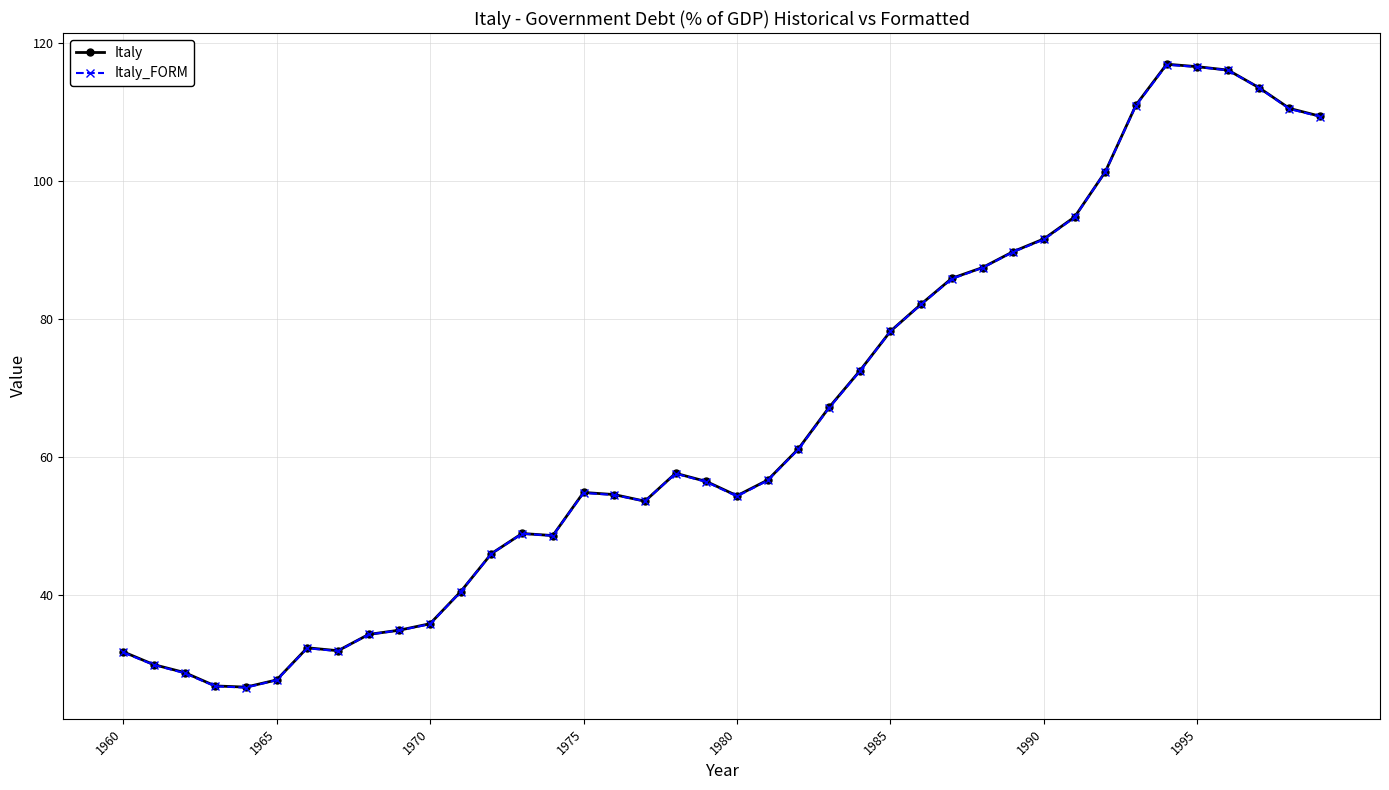

What is the maximum value for Italy_FORM?

116.8